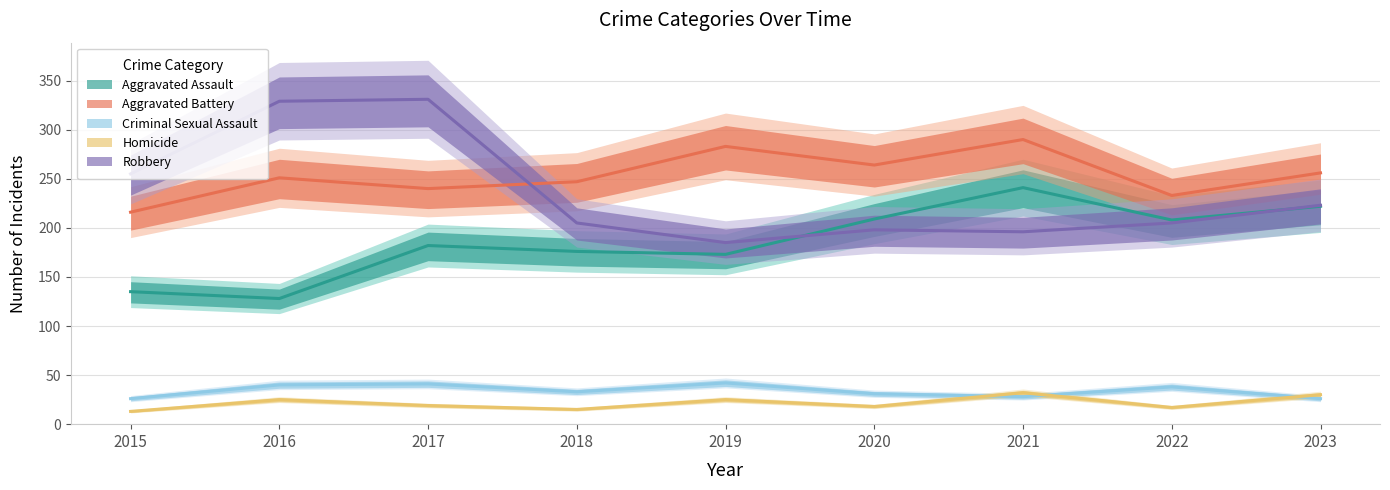

Is this an area chart (filled region under the line)?

No